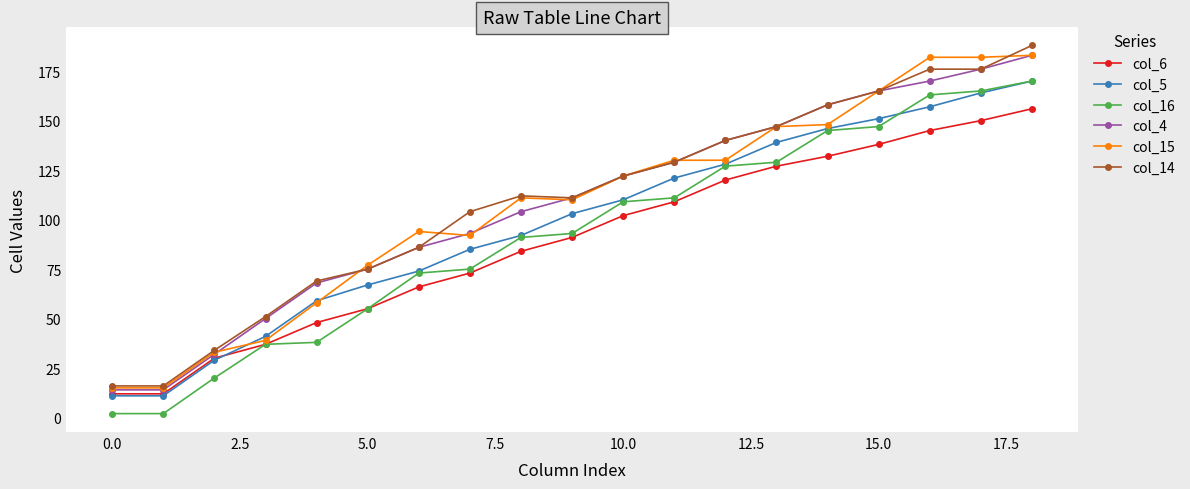

True or false: col_15 has more than 0 points higher than both neighbors.

True